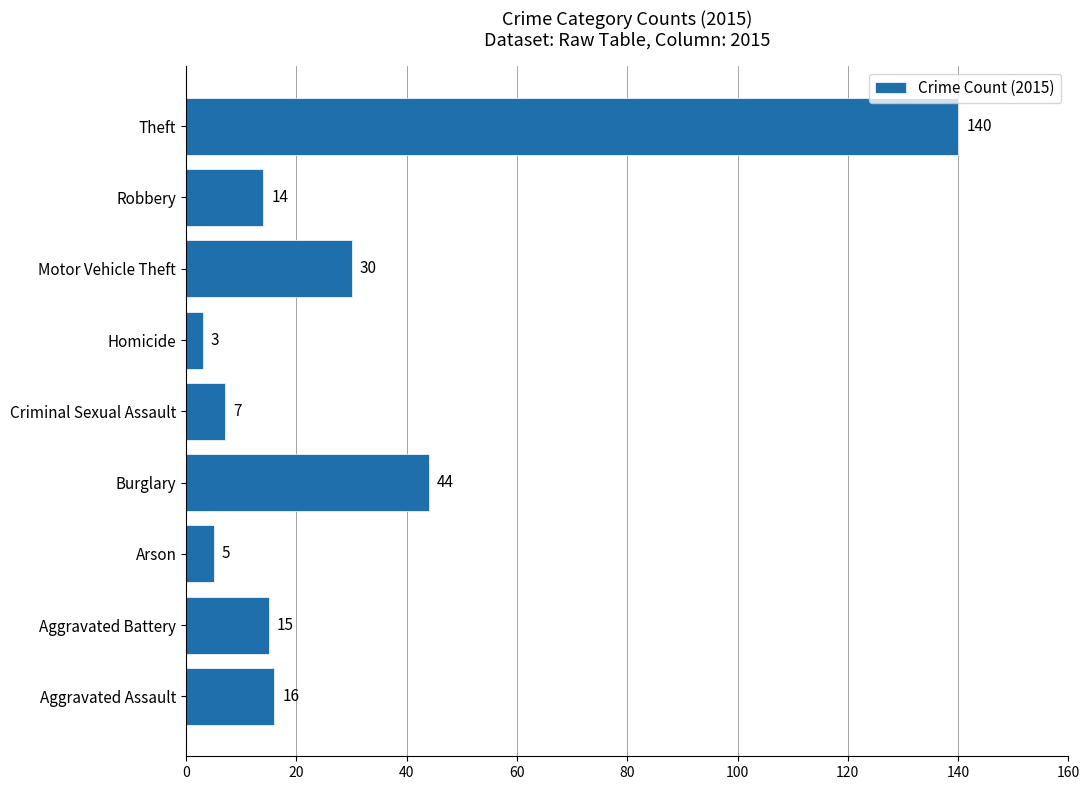

What is the minimum value shown in the chart?

3